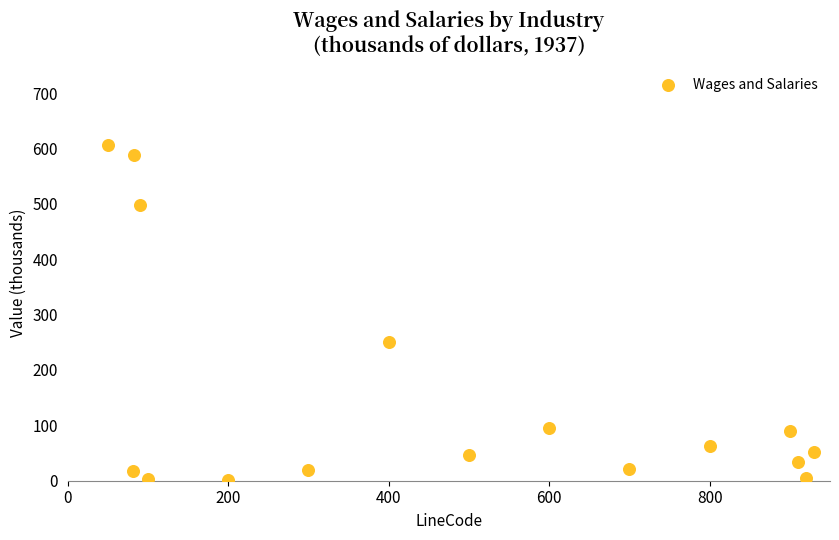

What Y value in the scatter plot is closest to 303?

249.8